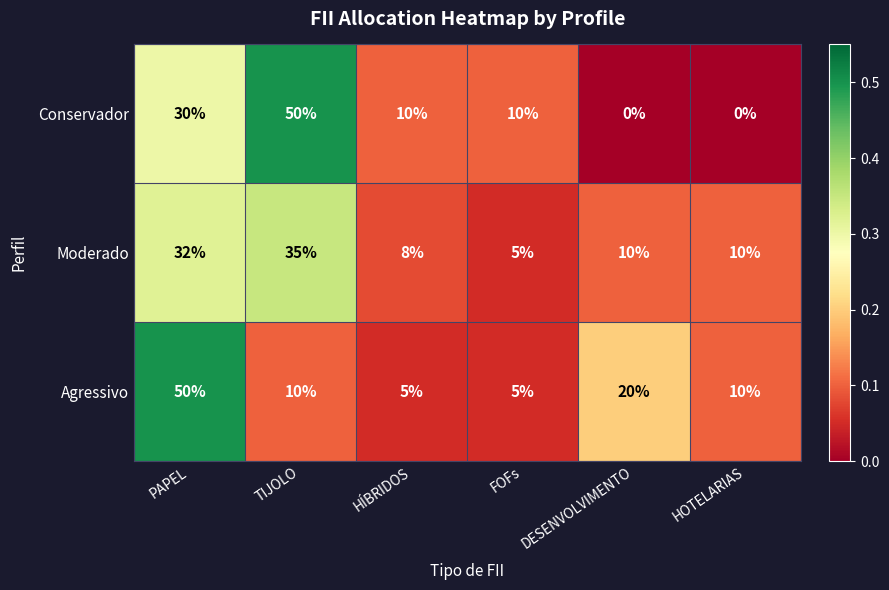

What is the difference between the maximum and second lowest values in the Agressivo series?

45